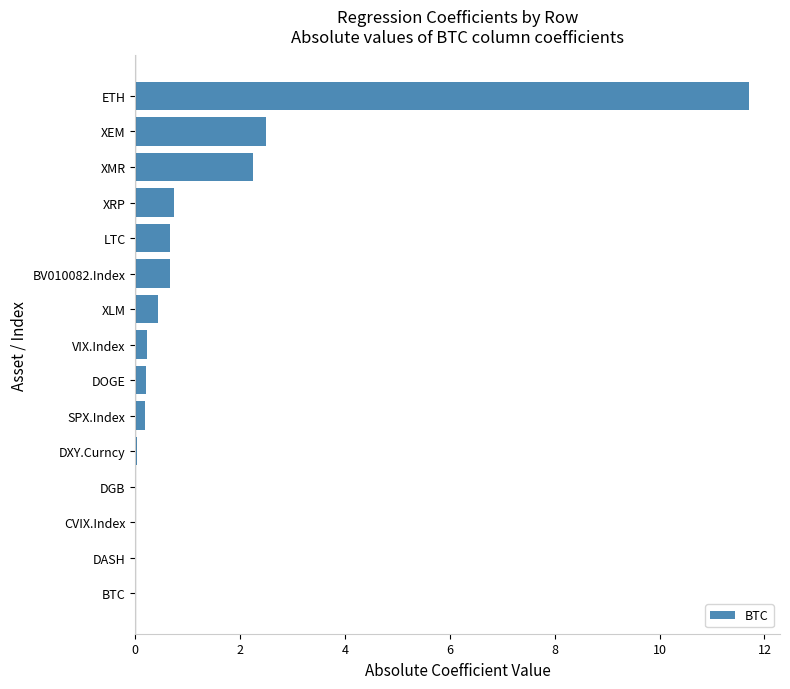

What is the approximate value at XMR?

2.2